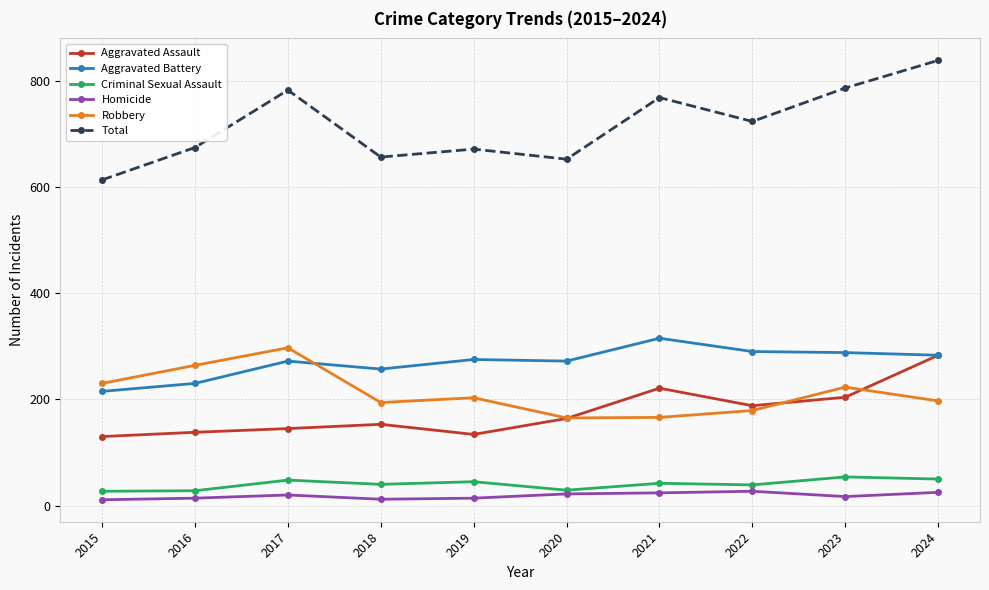

Which series has the largest range (max minus min)?

Total